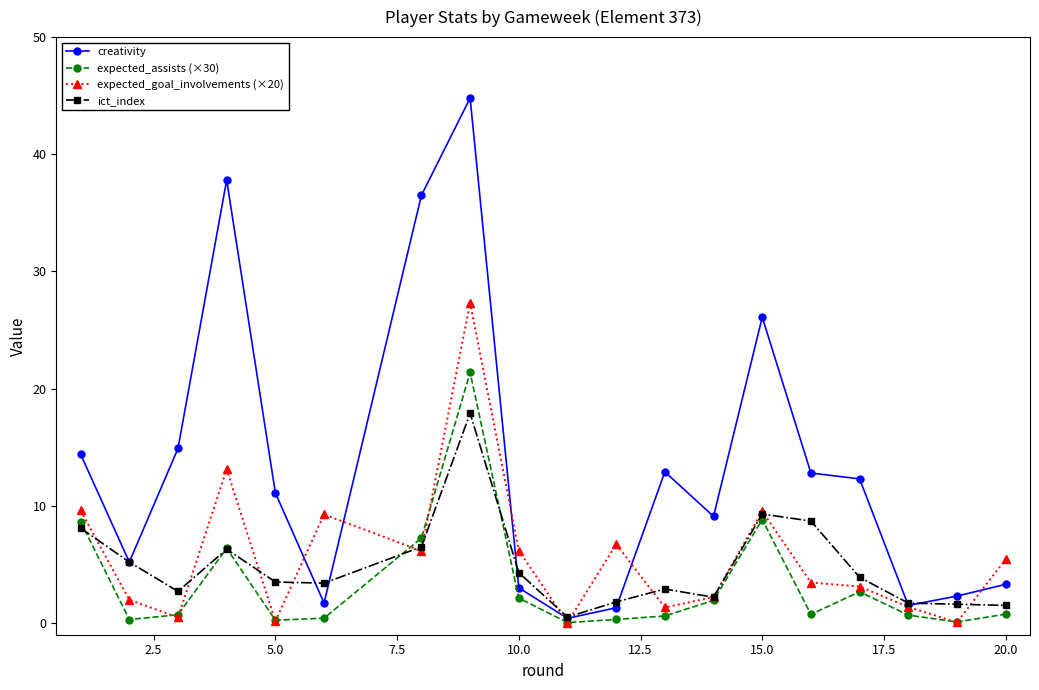

True or false: expected_goal_involvements (×20) has more than 1 points higher than both neighbors.

True